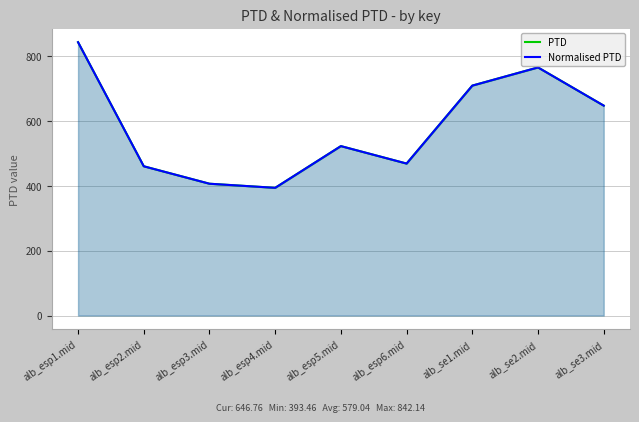

What is the label of the 8th point from the left?

alb_se2.mid